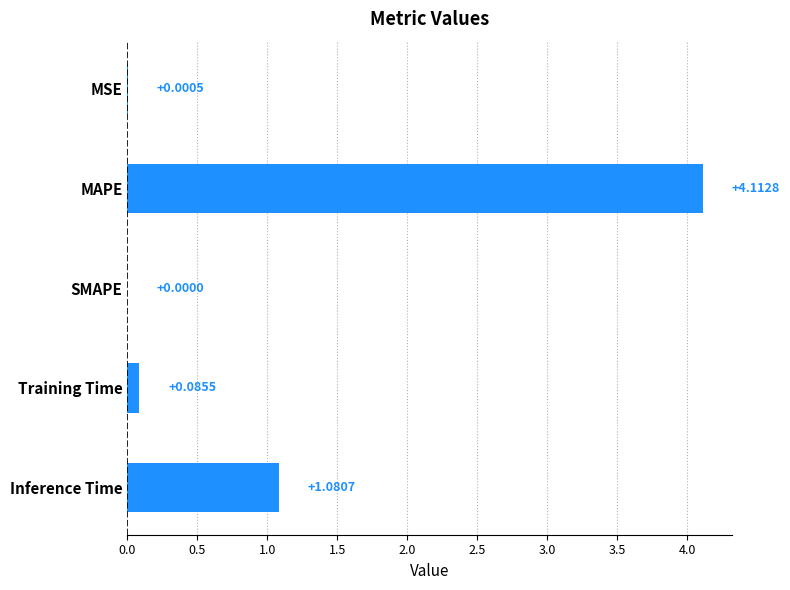

Where is the data nearest to the value 2?

Inference Time